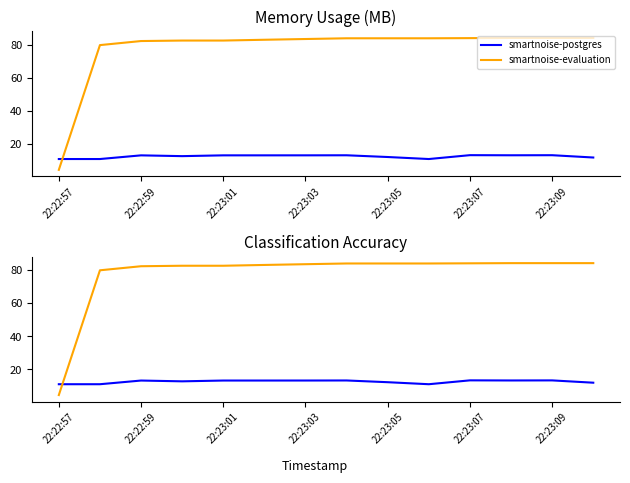

Which label corresponds to the smallest value in the chart?

22:22:57